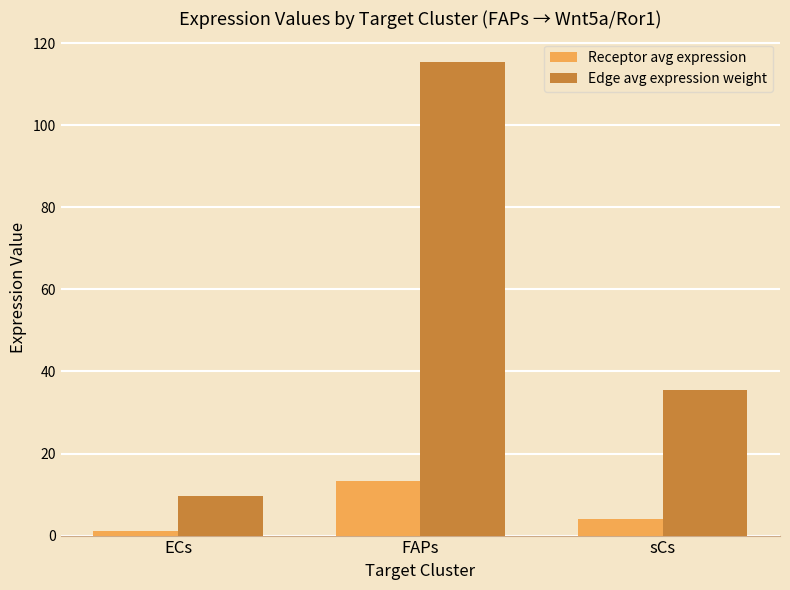

How many data points in Edge avg expression weight are above 35?

2